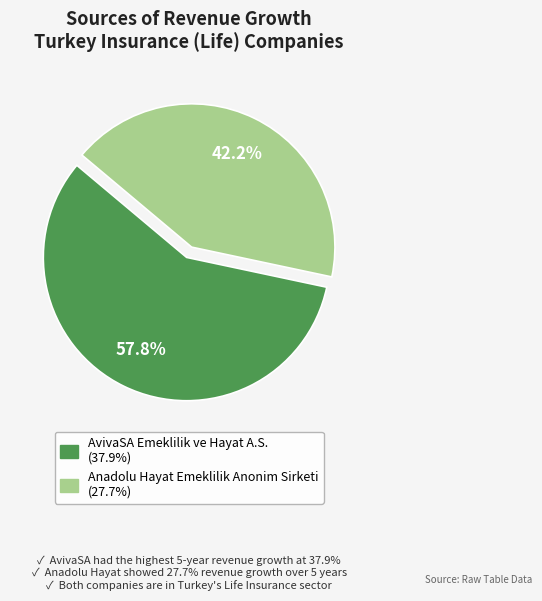

Is there a majority slice in this chart?

Yes